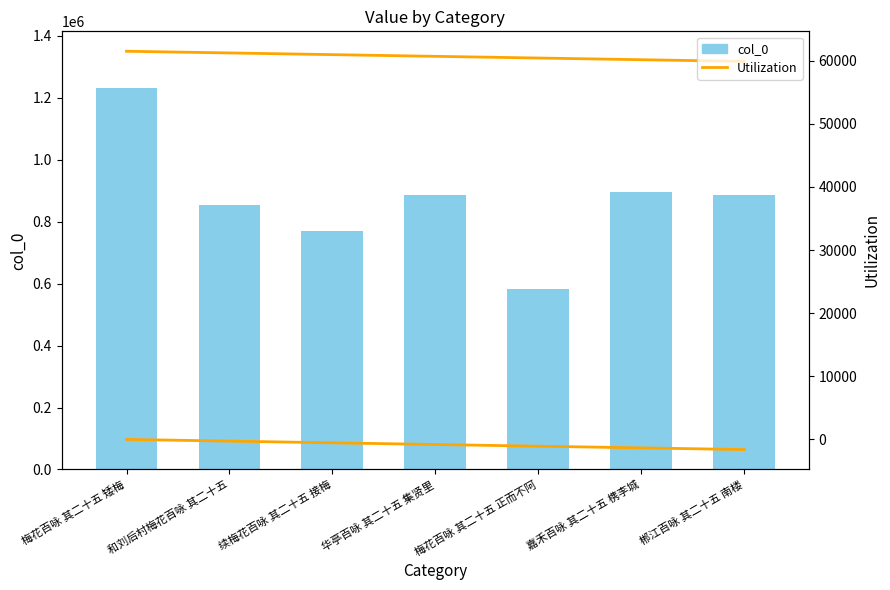

How many values exceed 885828?

3